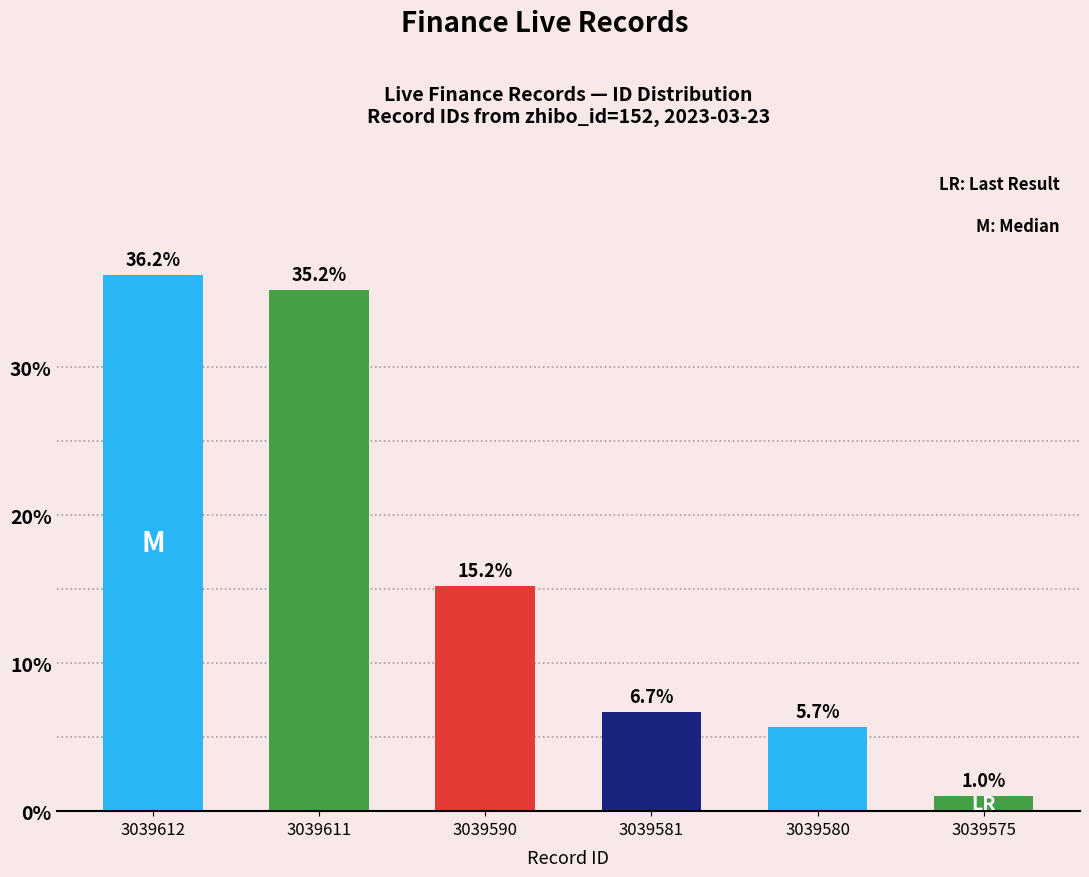

What is the value of the 2nd bar from the left?

35.2